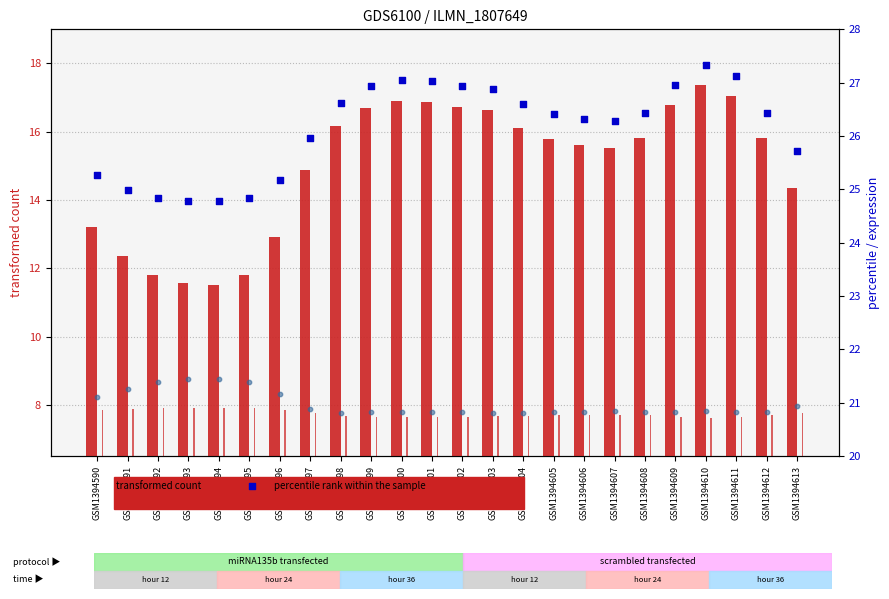

Which series contains the lowest Y value?

col_2